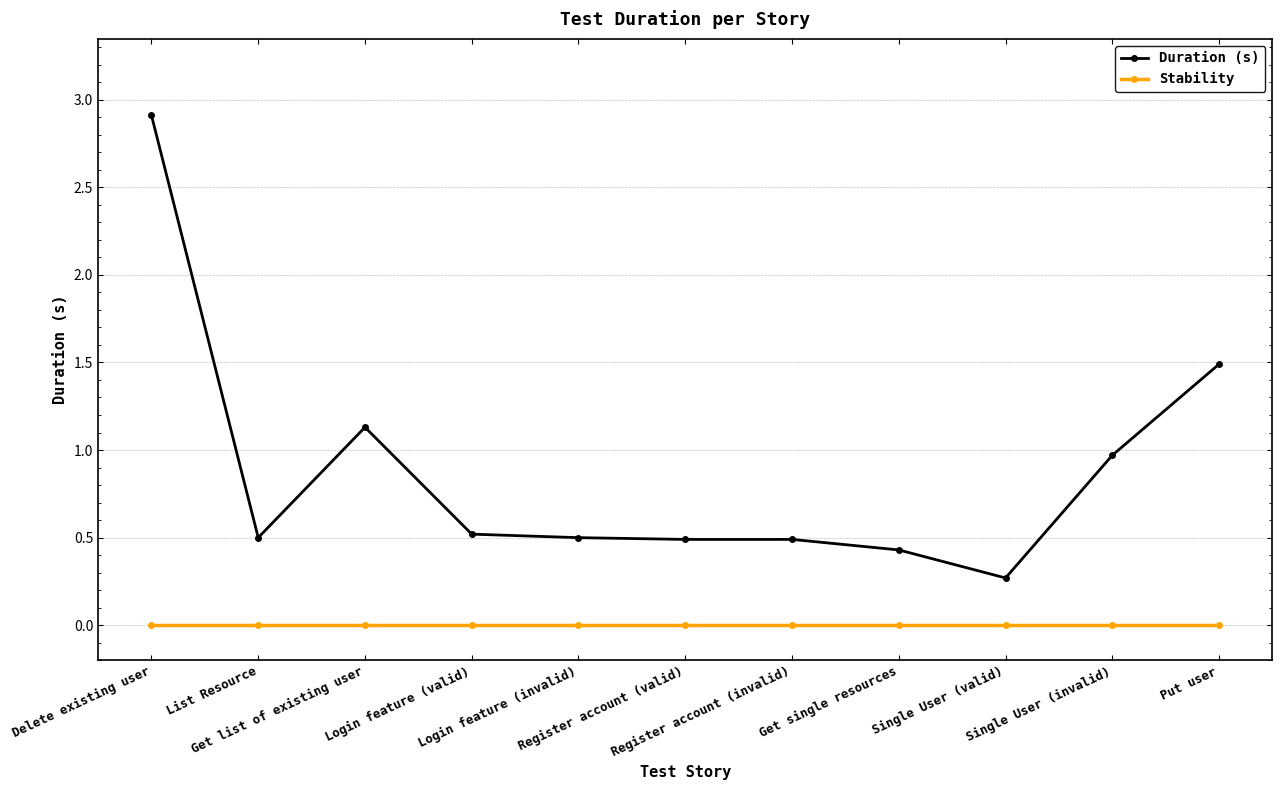

Count the number of categories in the chart.

11